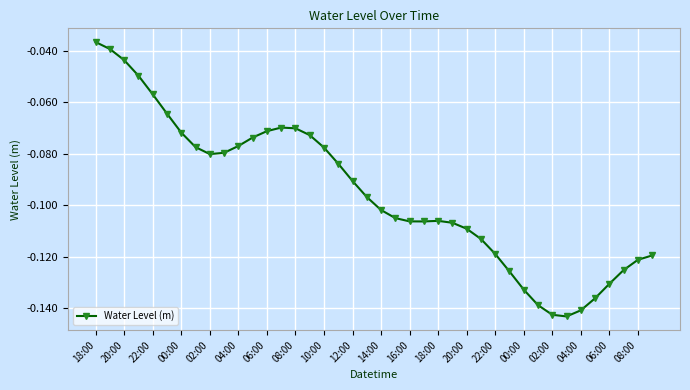

True or false: there are more than 0 points higher than both neighbors.

True